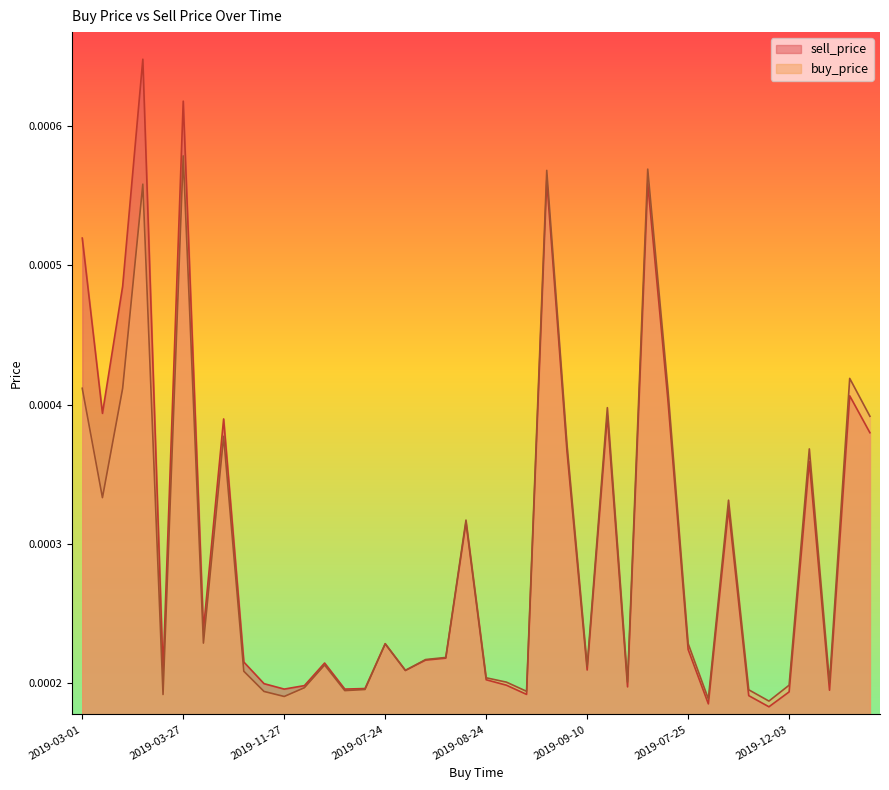

Is it true that sell_price equals 0.0 at 2019-08-14?

True